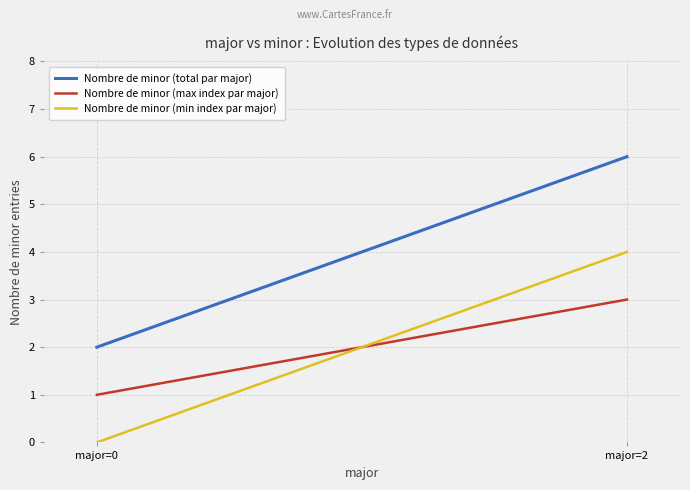

Which series has the widest spread of values?

Nombre de minor (total par major)